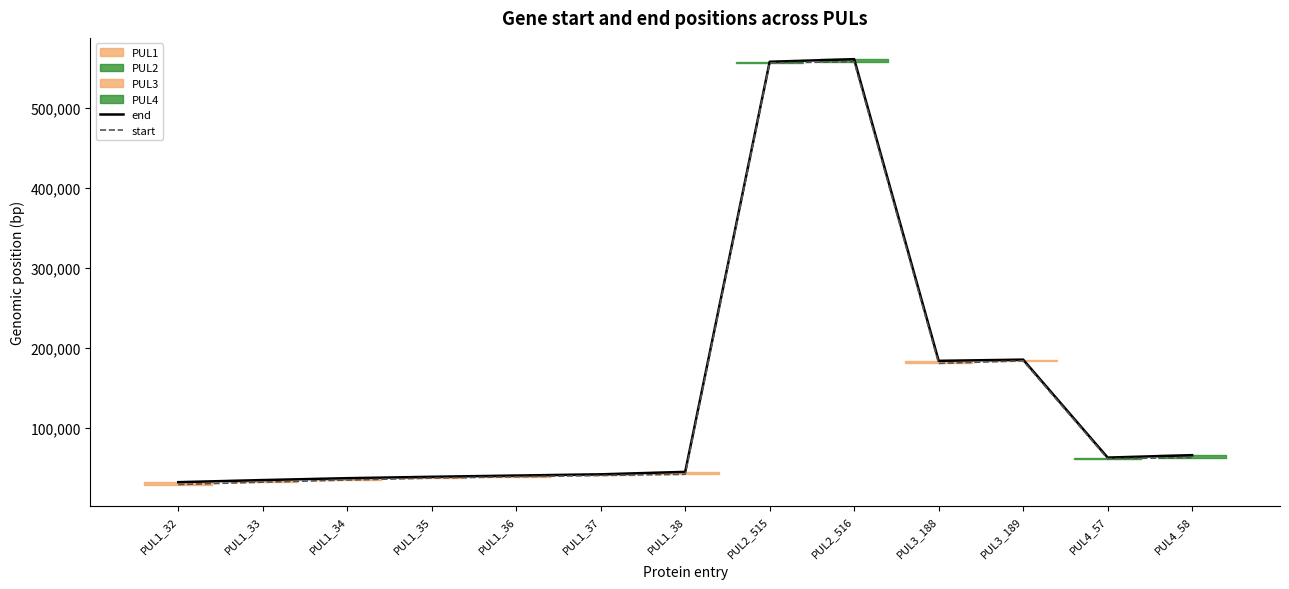

List the series in order of their peak value, highest first.

end, start